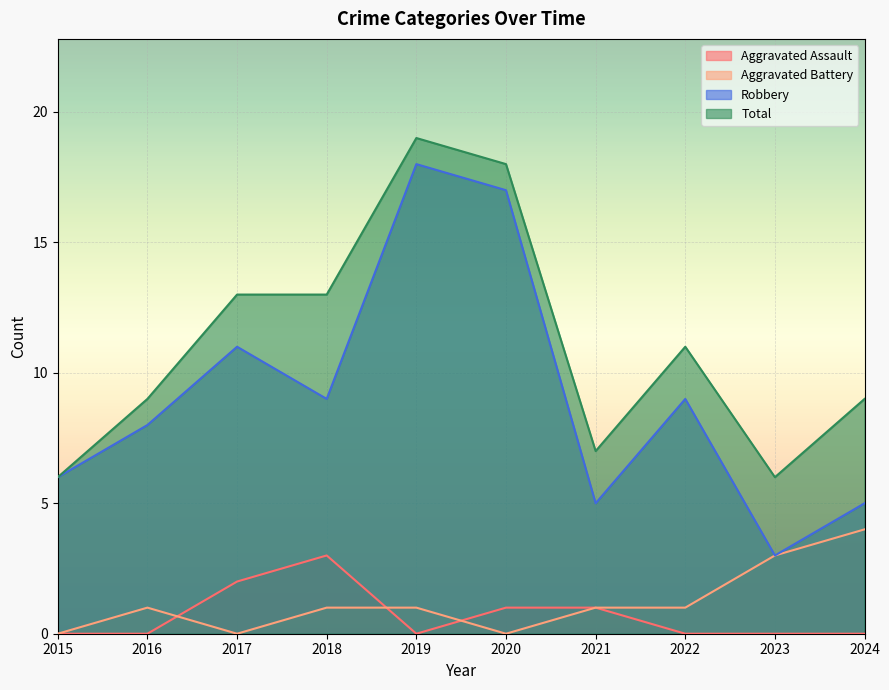

Which series changed the most between 2020 and 2023?

Robbery